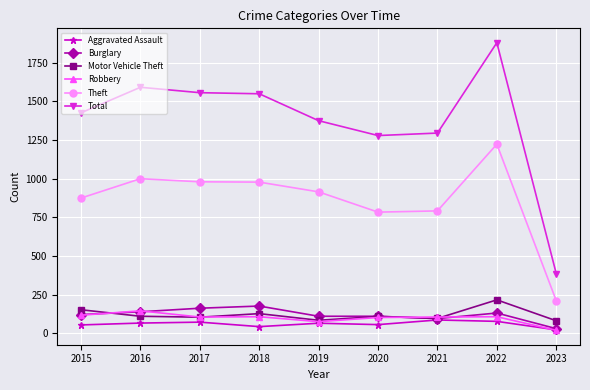

What is the difference between the Aggravated Assault values at 2020 and 2018?

13